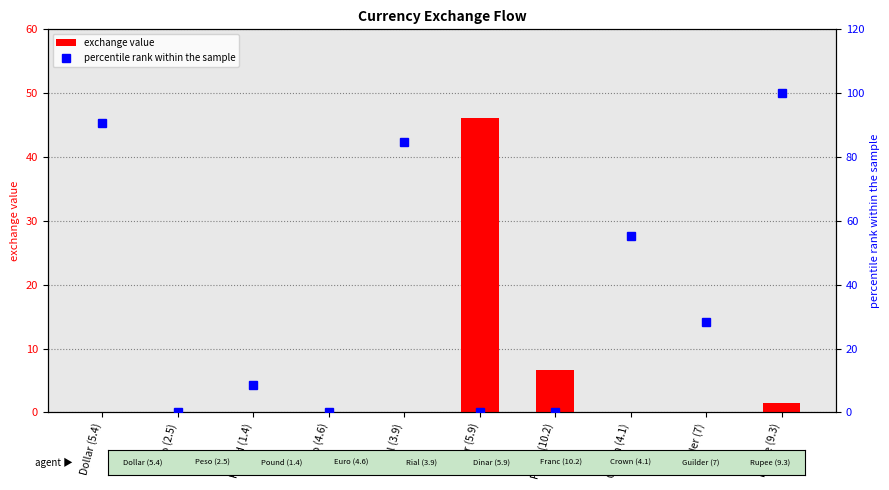

Reading right to left, what are all the values shown in this chart?

Dollar (5.4): 1.5	0.0	0.0	6.7	46.1	0.0	0.0	0.0	0.0	0.0
Euro (4.6): 100.0	28.2	55.2	0.0	0.0	84.7	0.0	8.6	0.0	90.8